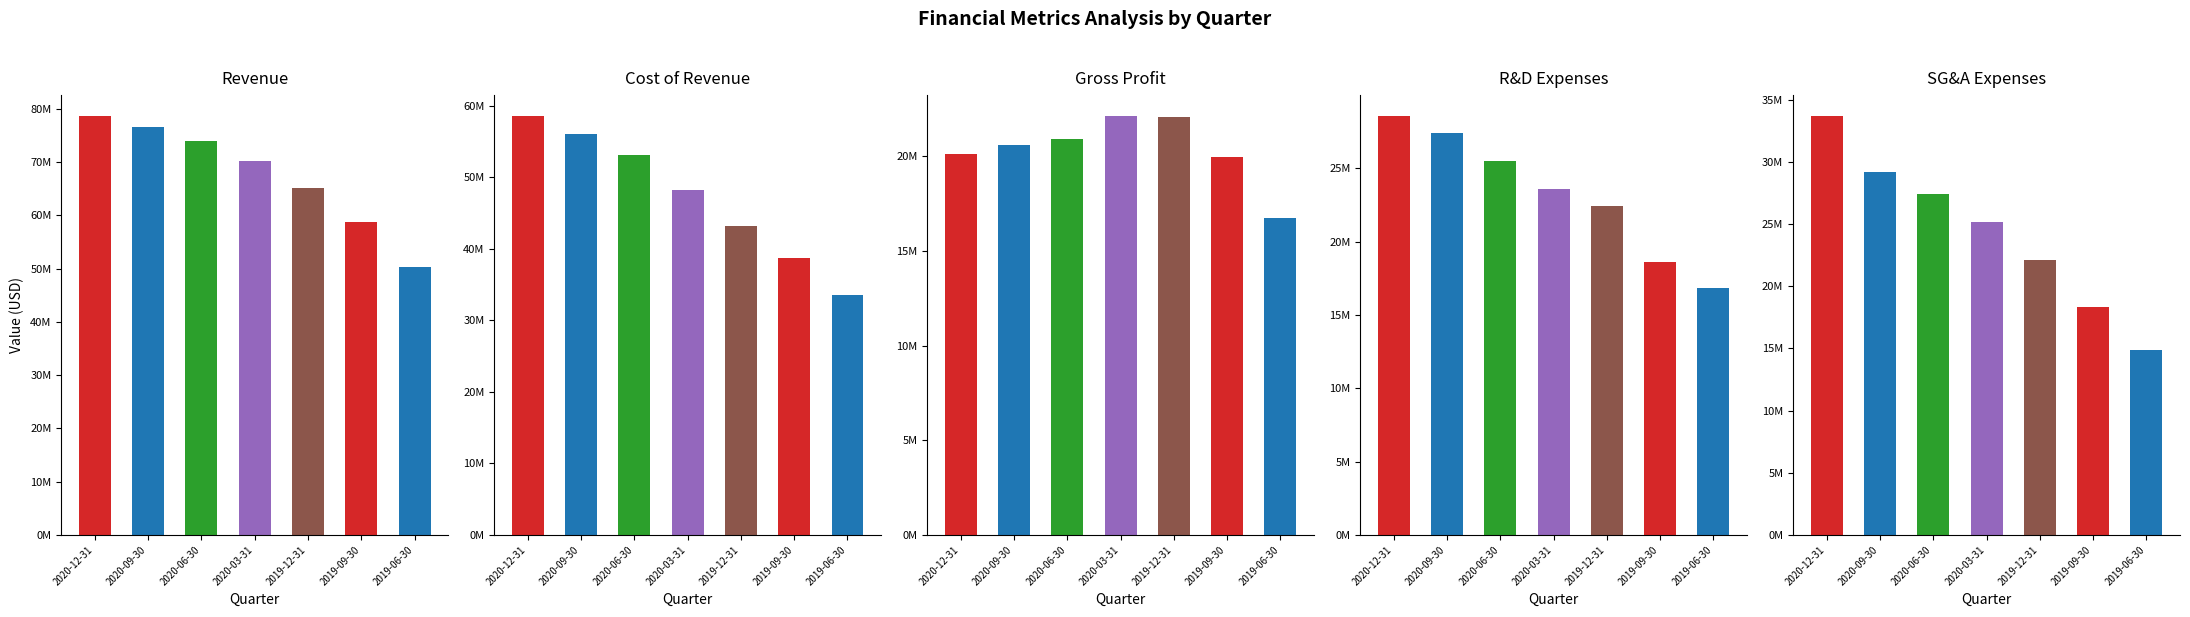

How many Cost of Revenue values are between 38711000 and 56017000?

5